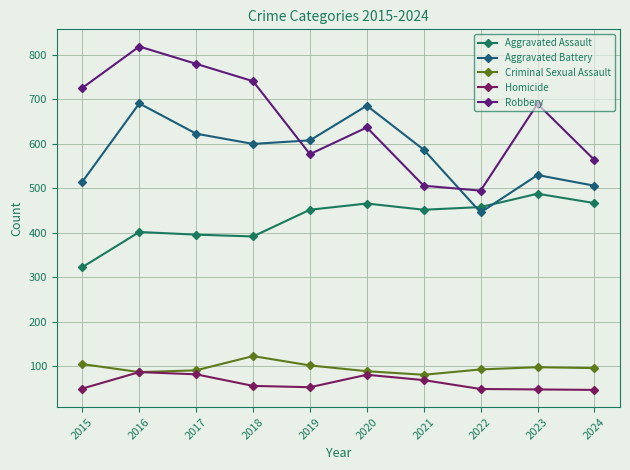

Reading left to right, list all the values displayed in this chart.

Aggravated Assault: 323	402	396	392	452	466	452	458	488	467
Aggravated Battery: 515	691	623	600	608	686	587	446	530	506
Criminal Sexual Assault: 105	87	91	123	102	89	81	93	98	96
Homicide: 50	87	82	56	53	81	69	49	48	47
Robbery: 726	819	780	741	577	637	506	495	690	564